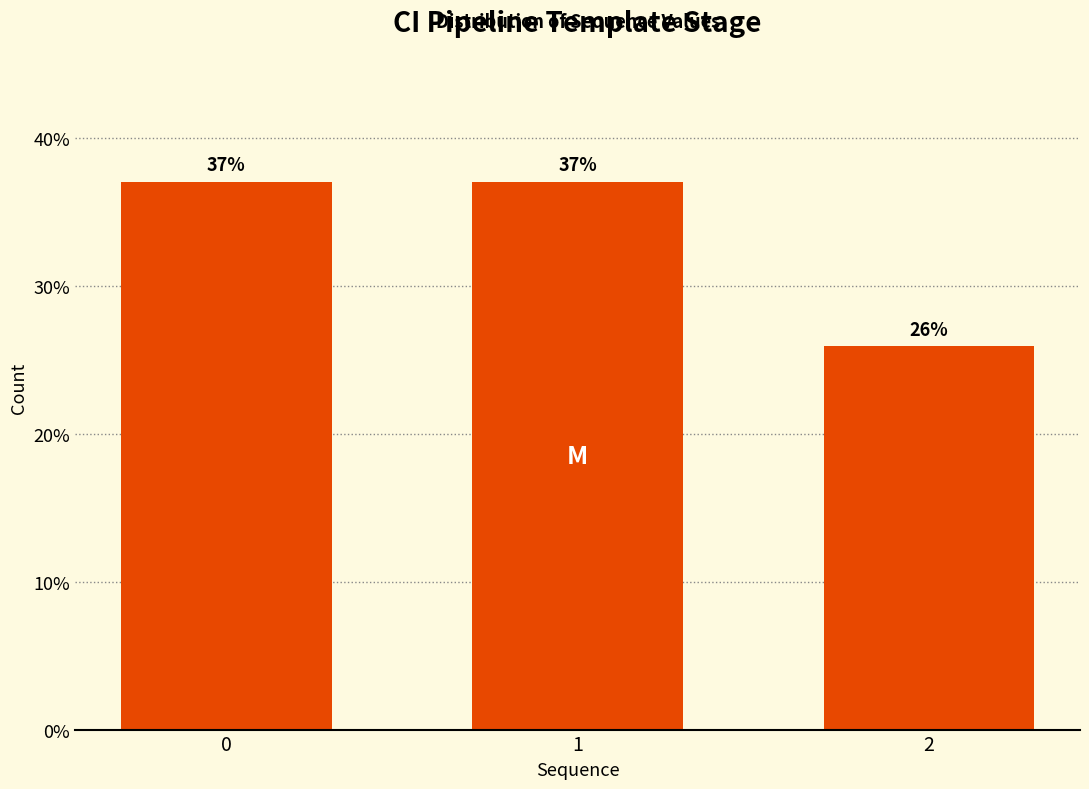

Approximately how many times larger is the value at 0 compared to 1?

1.0